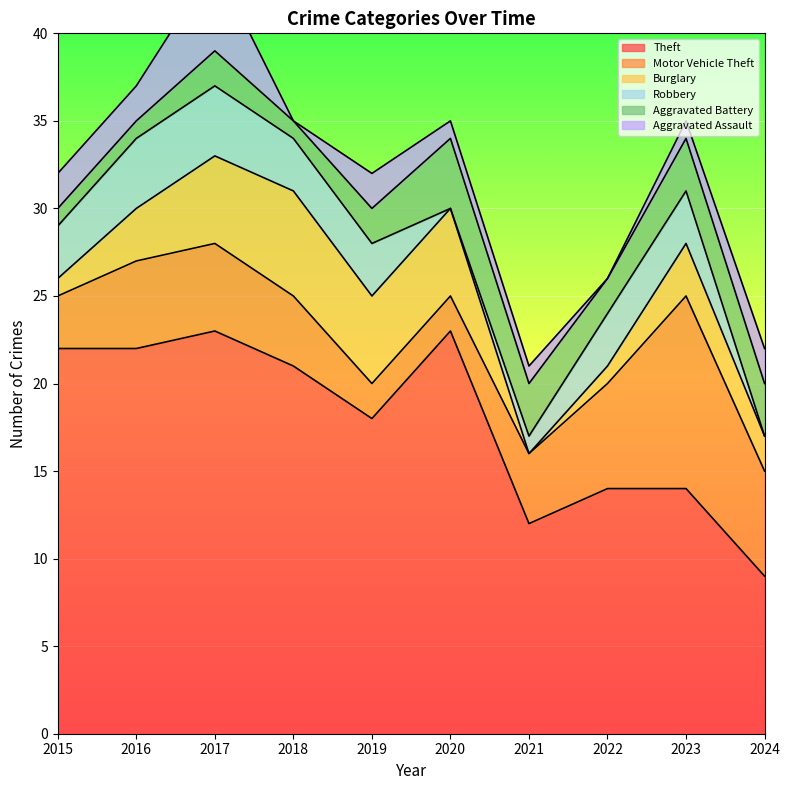

Does the chart display data point markers on the line(s)?

No